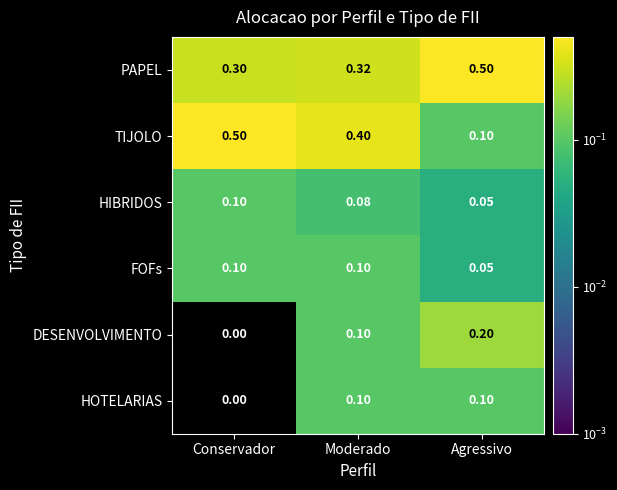

At which label does PAPEL reach its minimum?

Conservador